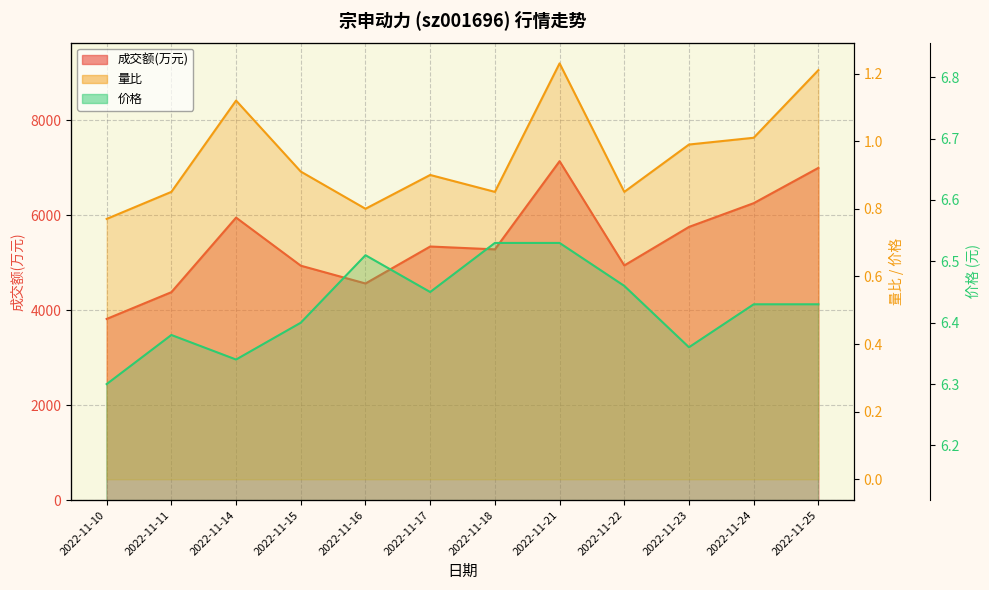

What is the maximum value shown in the chart?

7141.0